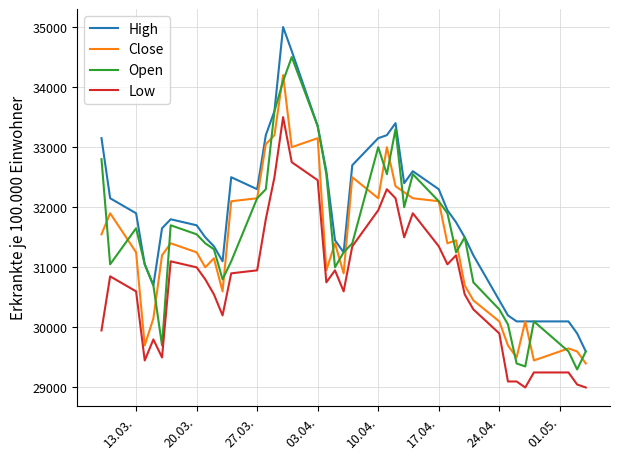

Which series has the largest range (max minus min)?

High